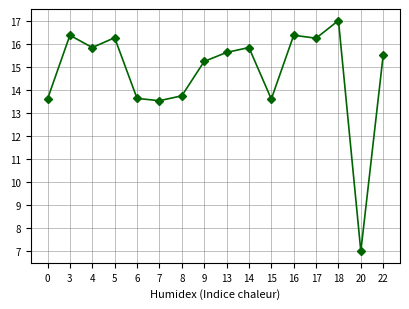

At which category does the data reach its first local valley?

4